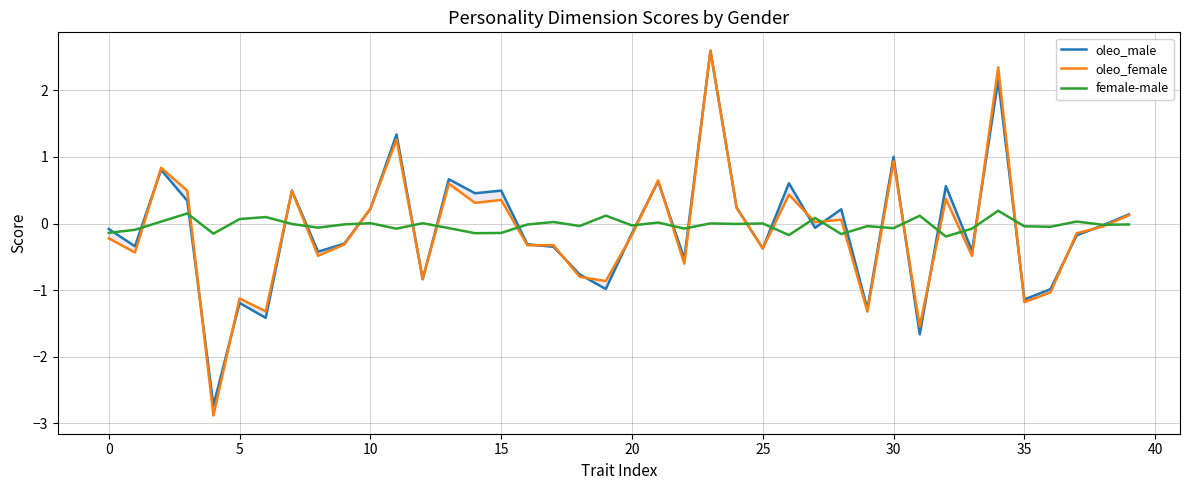

Which series ends up on top after the final intersection of oleo_female and female-male?

oleo_female